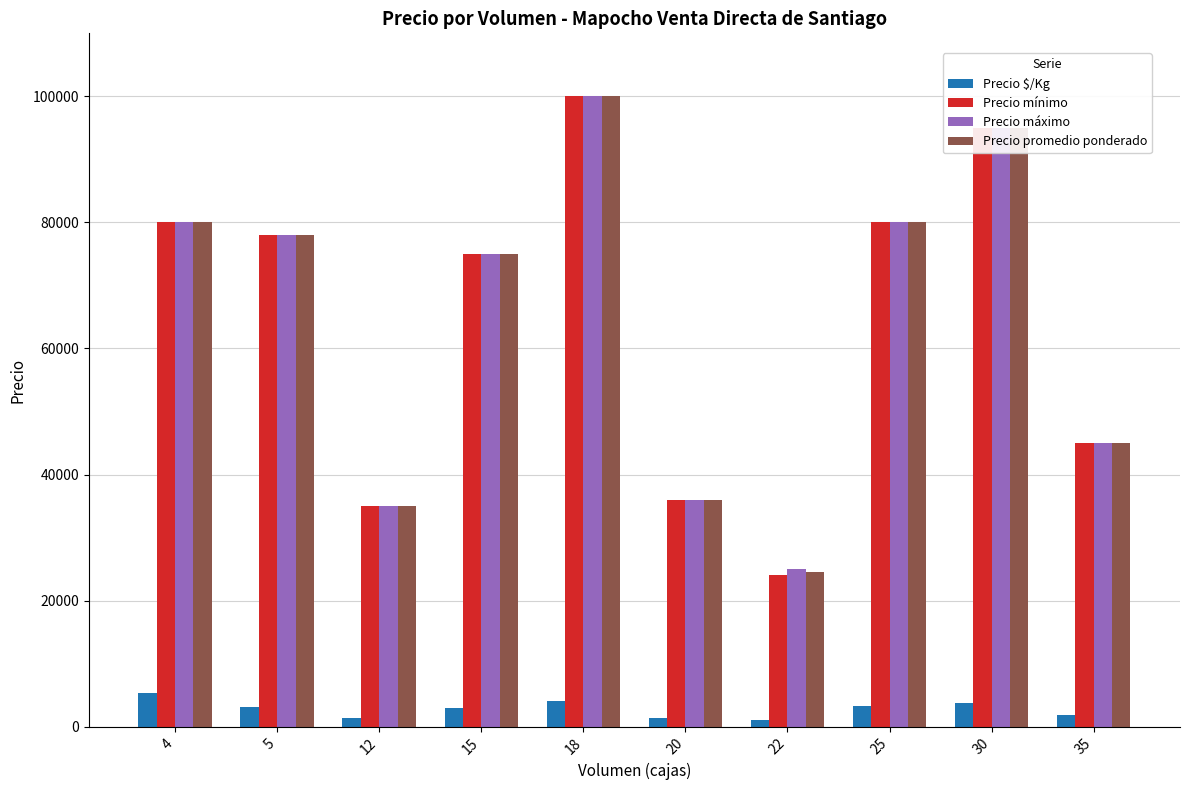

Which series has the largest range (max minus min)?

Precio mínimo